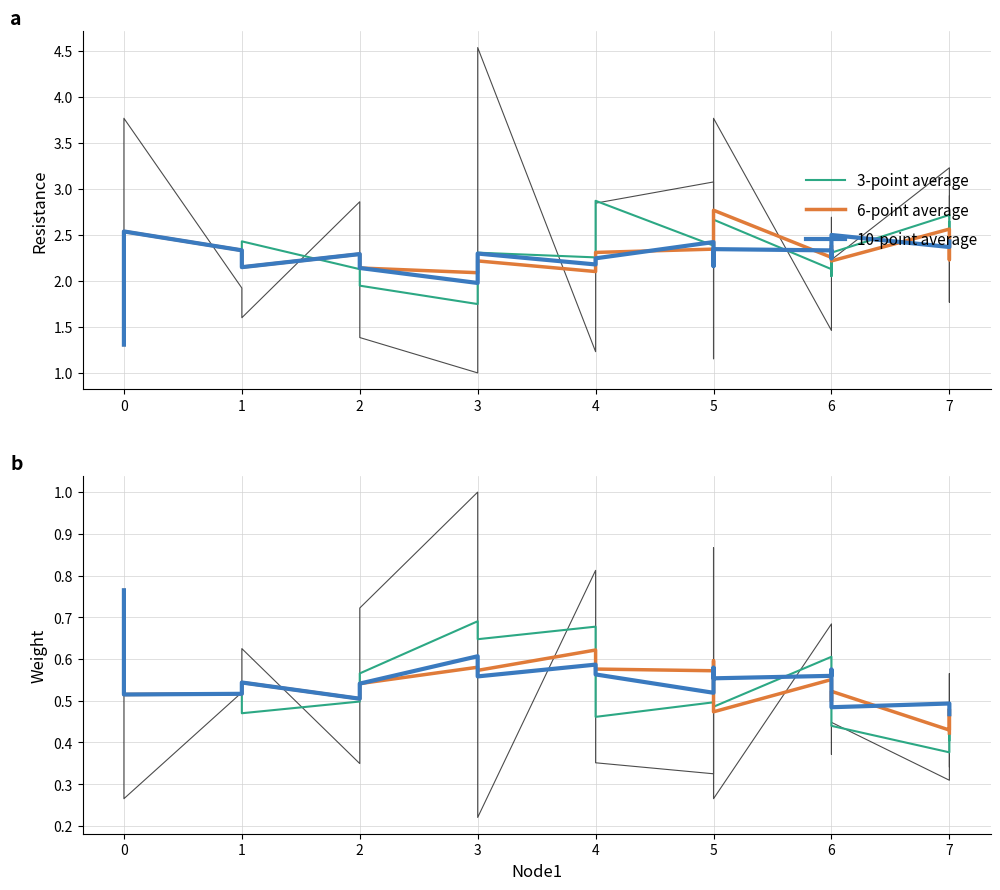

What is the lowest value of the 10-point average series?

0.5